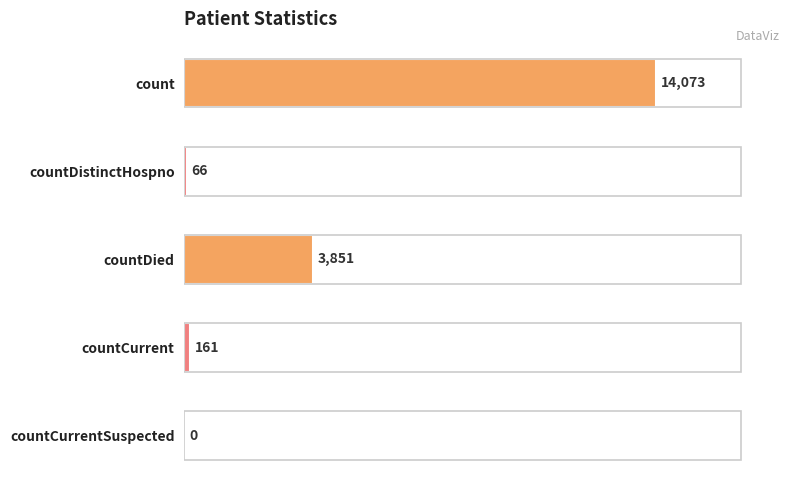

What is the greatest value displayed?

14073